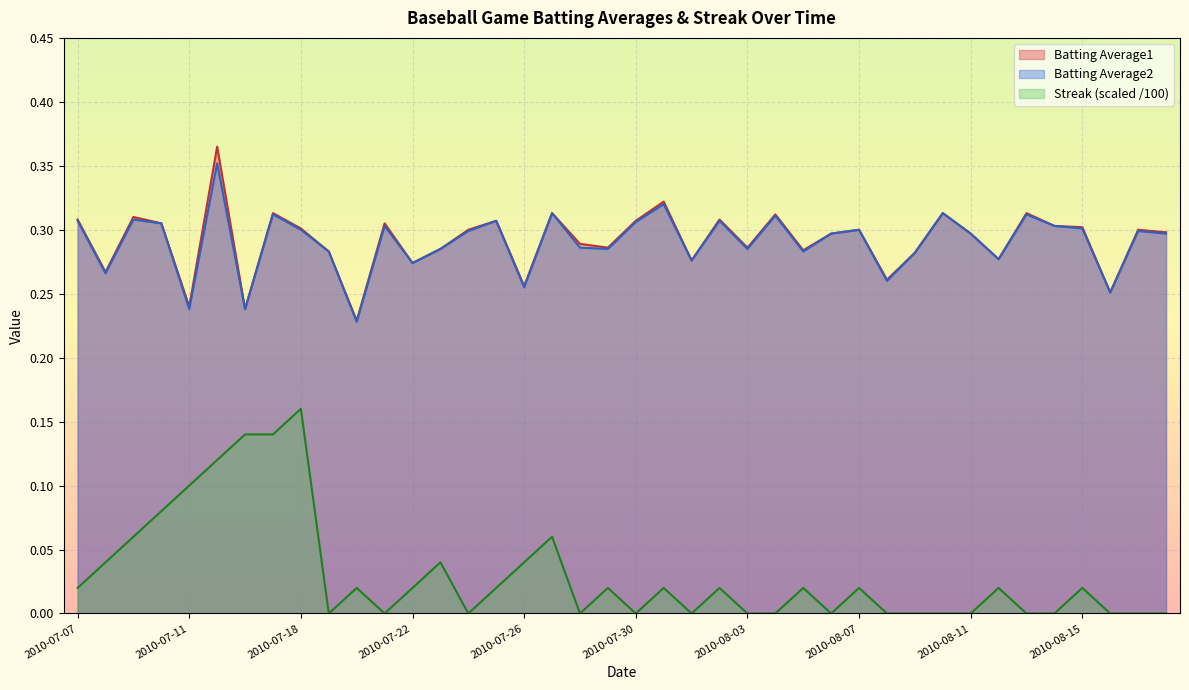

Reading right to left, transcribe all the data shown in this chart.

Batting Average1: 2010-08-18=0.3	2010-08-17=0.3	2010-08-16=0.3	2010-08-15=0.3	2010-08-14=0.3	2010-08-13=0.3	2010-08-12=0.3	2010-08-11=0.3	2010-08-10=0.3	2010-08-09=0.3	2010-08-08=0.3	2010-08-07=0.3	2010-08-06=0.3	2010-08-05=0.3	2010-08-04=0.3	2010-08-03=0.3	2010-08-02=0.3	2010-08-01=0.3	2010-07-31=0.3	2010-07-30=0.3	2010-07-29=0.3	2010-07-28=0.3	2010-07-27=0.3	2010-07-26=0.3	2010-07-25=0.3	2010-07-24=0.3	2010-07-23=0.3	2010-07-22=0.3	2010-07-21=0.3	2010-07-20=0.2	2010-07-19=0.3	2010-07-18=0.3	2010-07-17=0.3	2010-07-16=0.2	2010-07-15=0.4	2010-07-11=0.2	2010-07-10=0.3	2010-07-09=0.3	2010-07-08=0.3	2010-07-07=0.3
Batting Average2: 2010-08-18=0.3	2010-08-17=0.3	2010-08-16=0.3	2010-08-15=0.3	2010-08-14=0.3	2010-08-13=0.3	2010-08-12=0.3	2010-08-11=0.3	2010-08-10=0.3	2010-08-09=0.3	2010-08-08=0.3	2010-08-07=0.3	2010-08-06=0.3	2010-08-05=0.3	2010-08-04=0.3	2010-08-03=0.3	2010-08-02=0.3	2010-08-01=0.3	2010-07-31=0.3	2010-07-30=0.3	2010-07-29=0.3	2010-07-28=0.3	2010-07-27=0.3	2010-07-26=0.3	2010-07-25=0.3	2010-07-24=0.3	2010-07-23=0.3	2010-07-22=0.3	2010-07-21=0.3	2010-07-20=0.2	2010-07-19=0.3	2010-07-18=0.3	2010-07-17=0.3	2010-07-16=0.2	2010-07-15=0.4	2010-07-11=0.2	2010-07-10=0.3	2010-07-09=0.3	2010-07-08=0.3	2010-07-07=0.3
Streak: 2010-08-18=0.0	2010-08-17=0.0	2010-08-16=0.0	2010-08-15=0.0	2010-08-14=0.0	2010-08-13=0.0	2010-08-12=0.0	2010-08-11=0.0	2010-08-10=0.0	2010-08-09=0.0	2010-08-08=0.0	2010-08-07=0.0	2010-08-06=0.0	2010-08-05=0.0	2010-08-04=0.0	2010-08-03=0.0	2010-08-02=0.0	2010-08-01=0.0	2010-07-31=0.0	2010-07-30=0.0	2010-07-29=0.0	2010-07-28=0.0	2010-07-27=0.1	2010-07-26=0.0	2010-07-25=0.0	2010-07-24=0.0	2010-07-23=0.0	2010-07-22=0.0	2010-07-21=0.0	2010-07-20=0.0	2010-07-19=0.0	2010-07-18=0.2	2010-07-17=0.1	2010-07-16=0.1	2010-07-15=0.1	2010-07-11=0.1	2010-07-10=0.1	2010-07-09=0.1	2010-07-08=0.0	2010-07-07=0.0